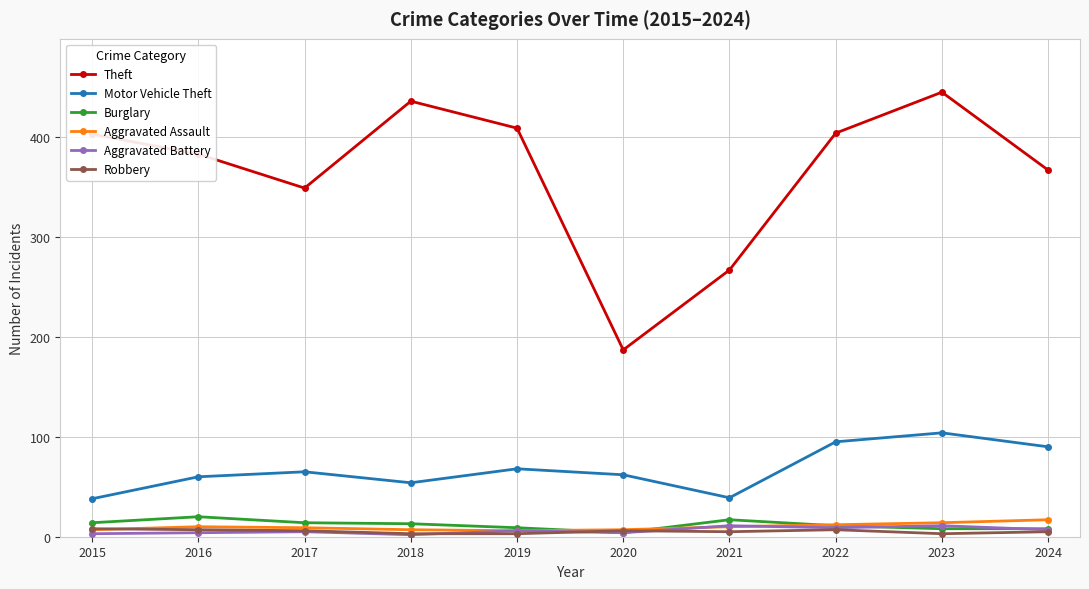

True or false: Motor Vehicle Theft and Theft cross at least once.

False